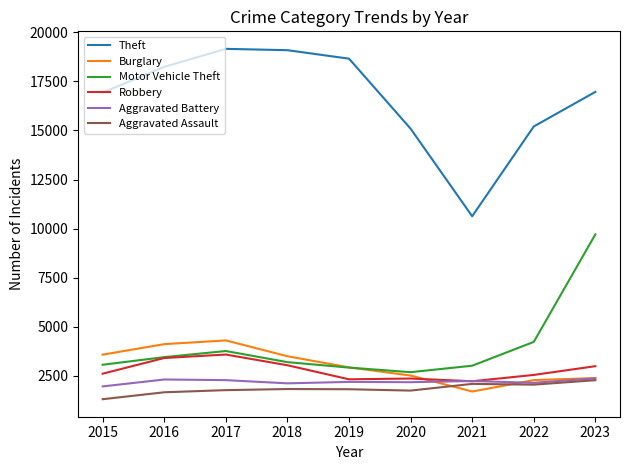

Which series changed the most between 2019 and 2020?

Theft